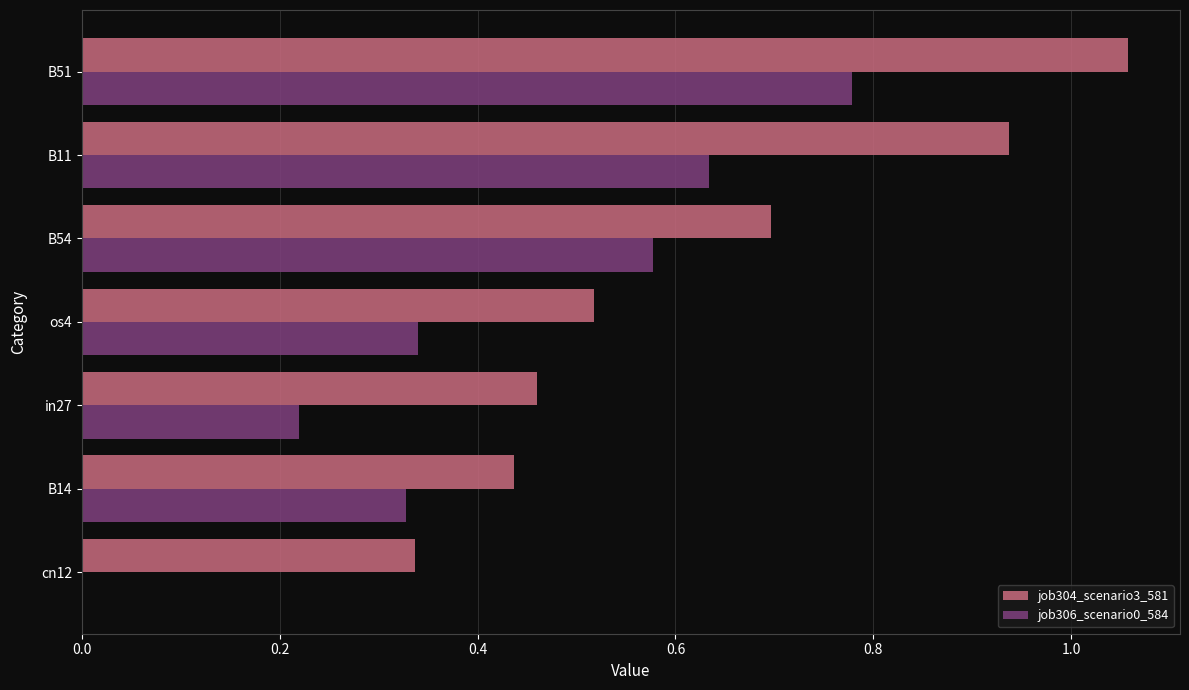

What is the sum of the job306_scenario0_584 values at B51 and in27?

1.0